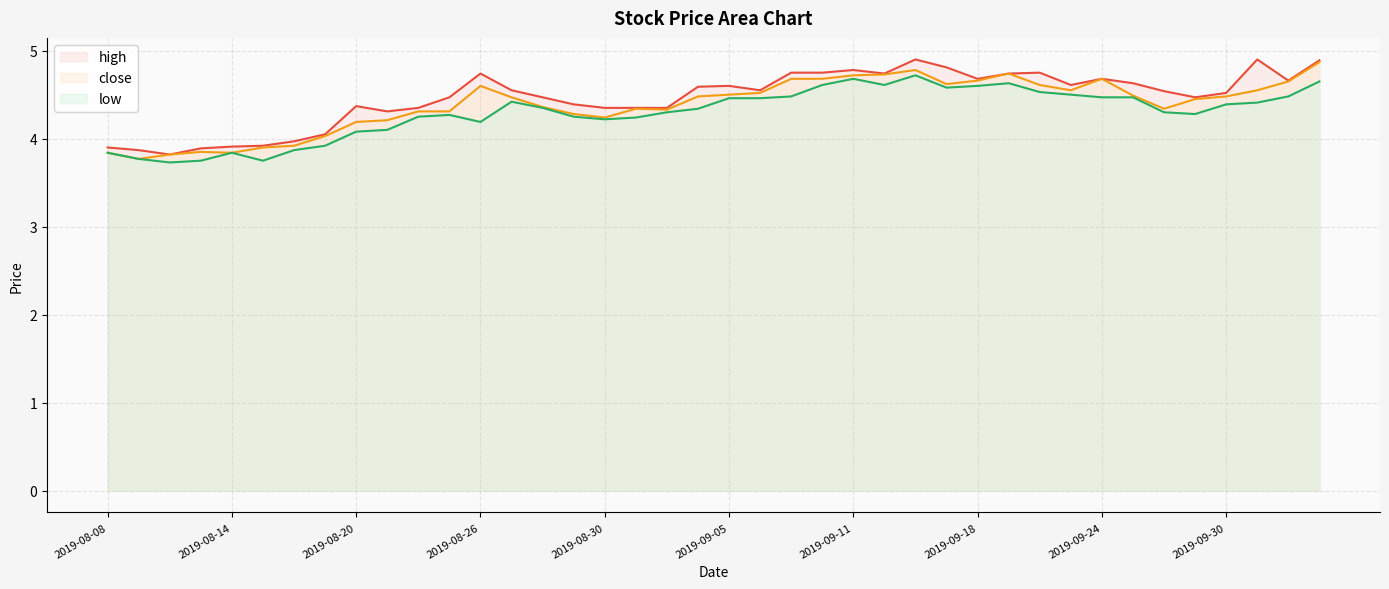

Between 2019-09-05 and 2019-09-24, which series saw the biggest shift?

close